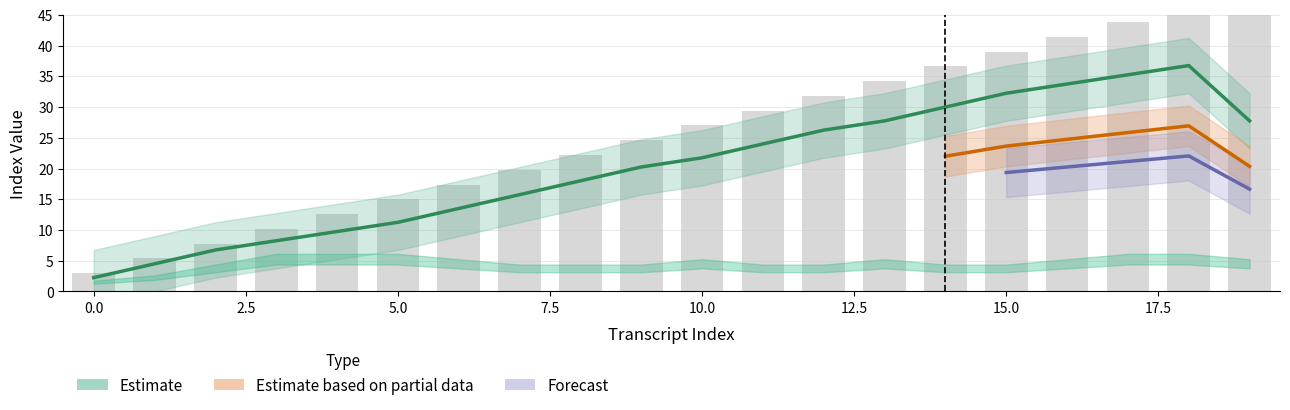

What position from the left is 16?

17